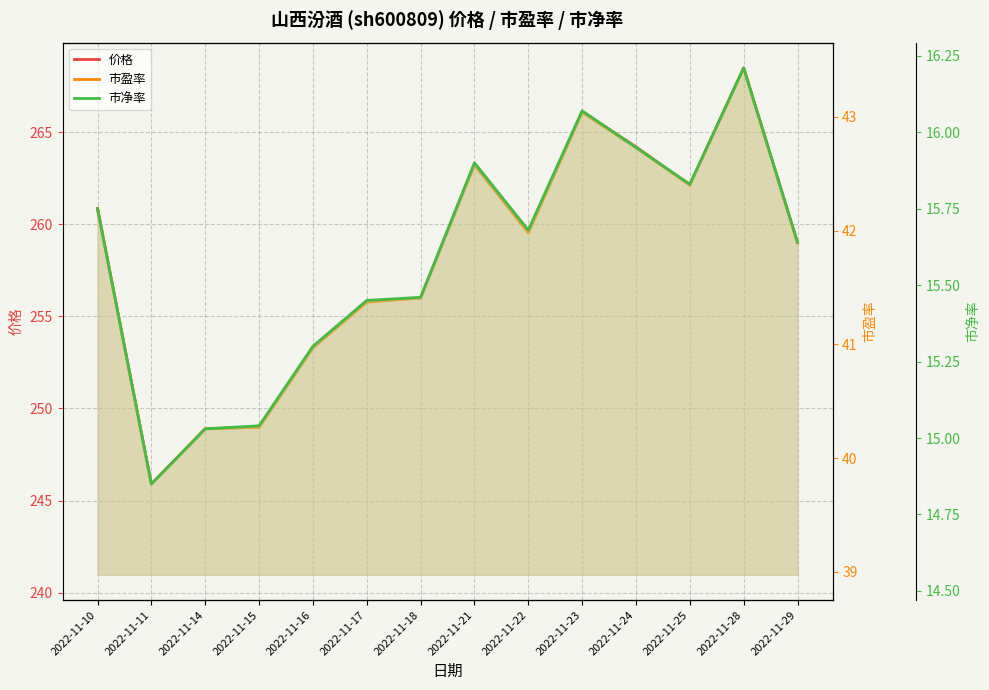

How many interior local valleys does the 市净率 series have?

3